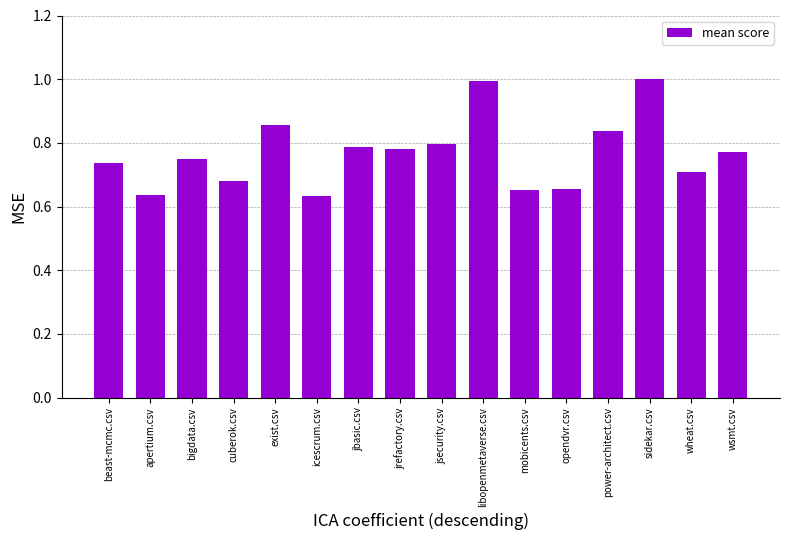

What is the sum of all values?

12.3